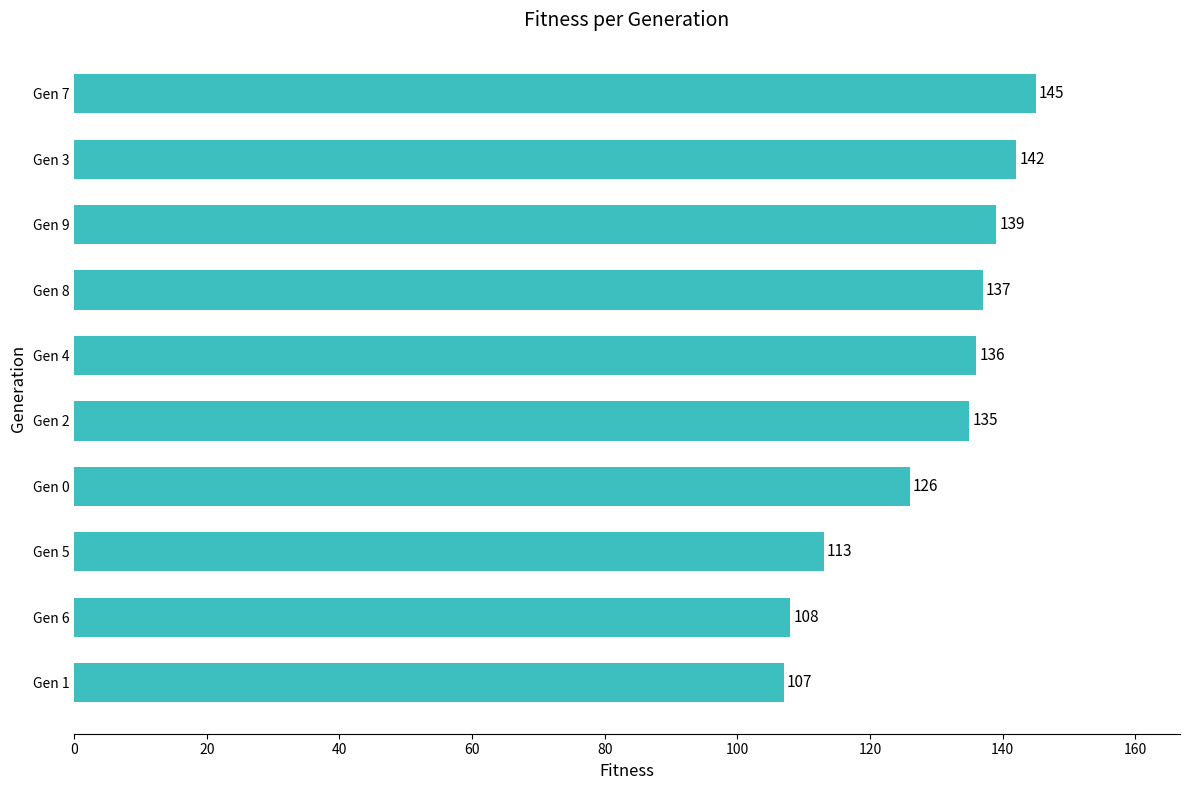

The value at Gen 0 is 48. True or false?

False